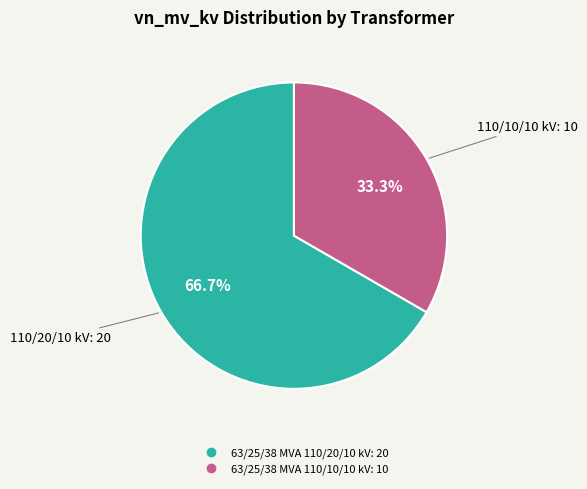

What is the smallest slice in the pie chart?

63/25/38 MVA 110/10/10 kV